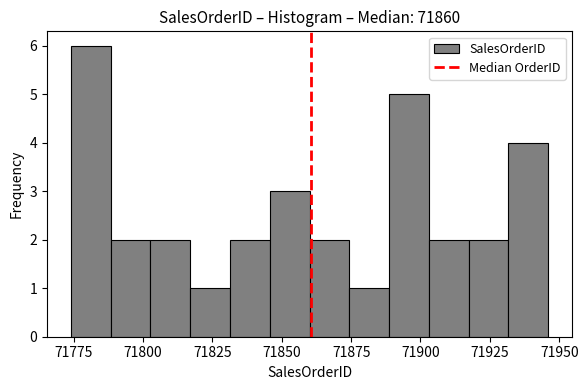

Read against the x-axis, roughly where is the centre of the tallest bar?

71780